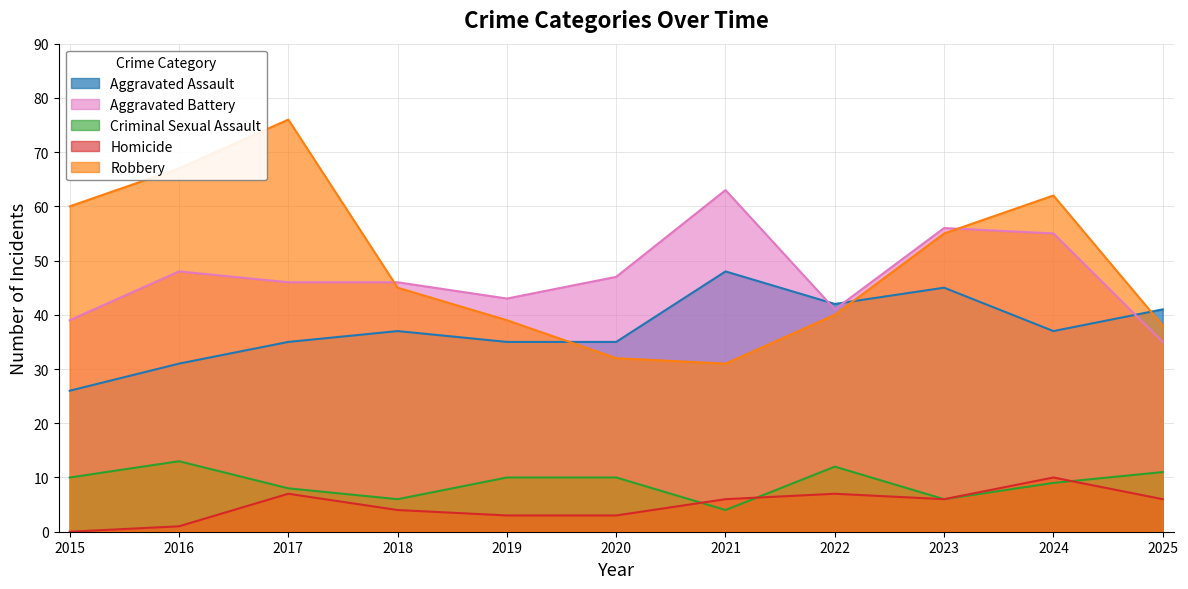

How many data points does each series have?

11